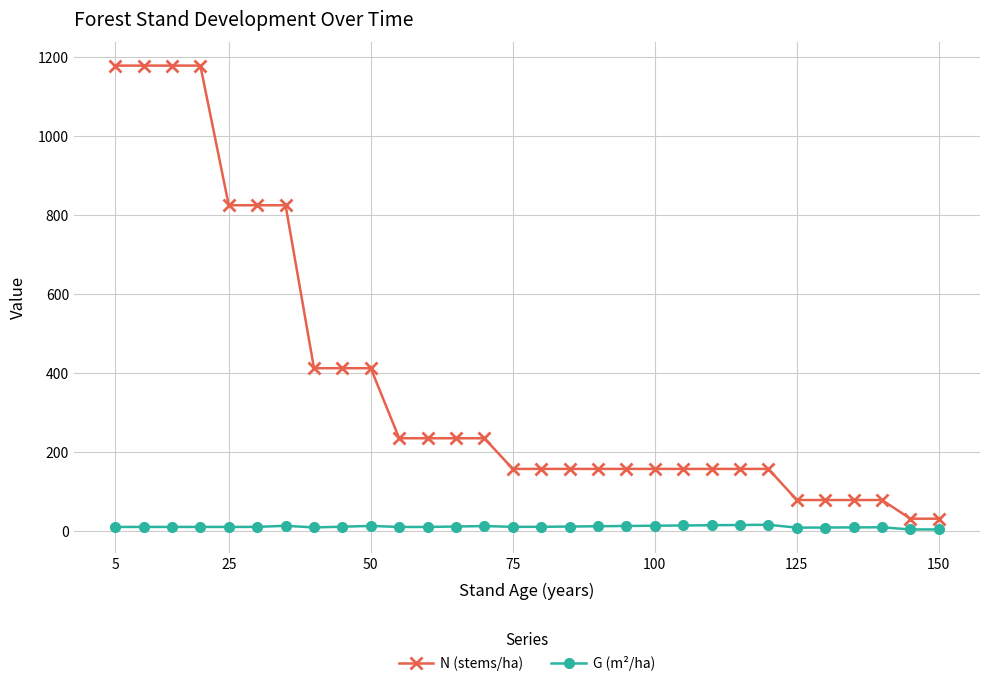

True or false: G (m²/ha) and N (stems/ha) cross at least once.

False